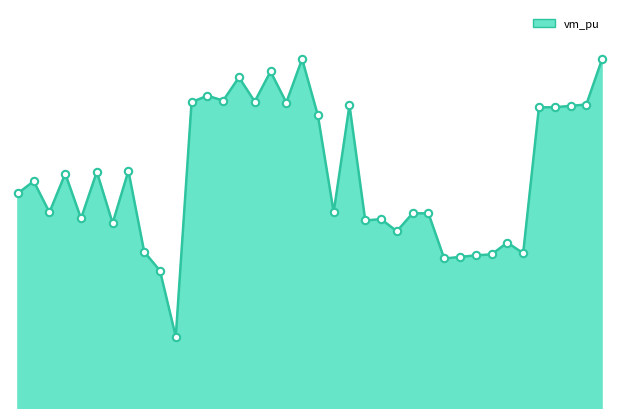

Is this an area chart (filled region under the line)?

Yes